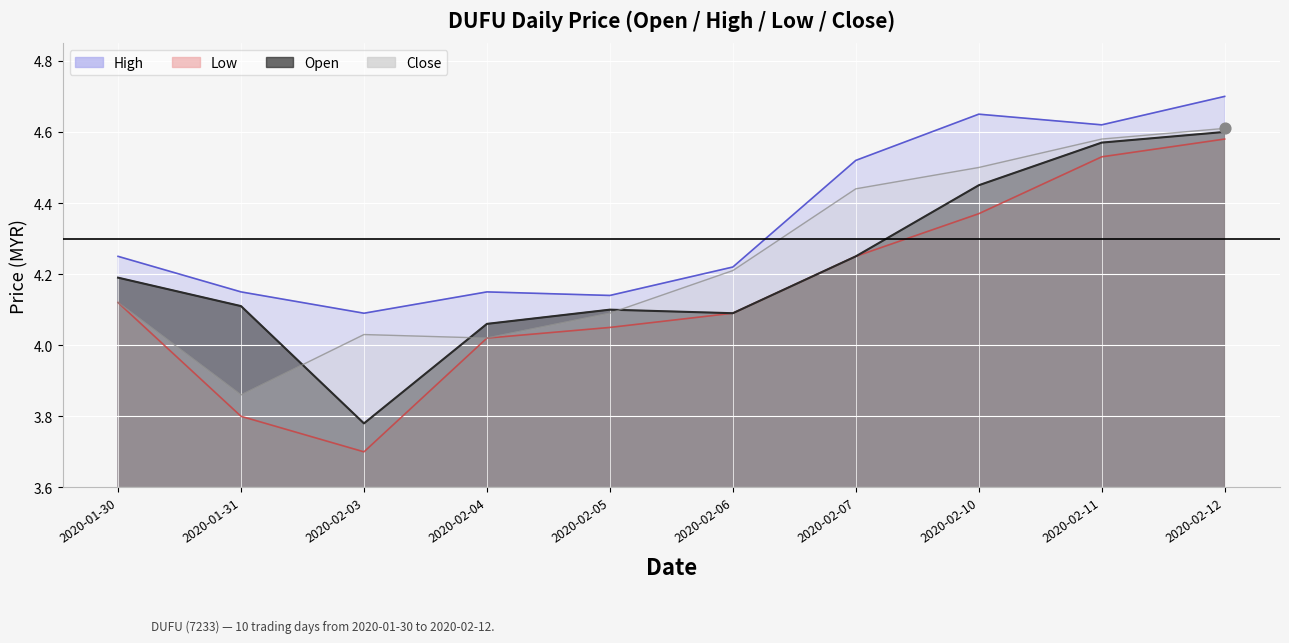

Which series has the largest total across all categories?

high